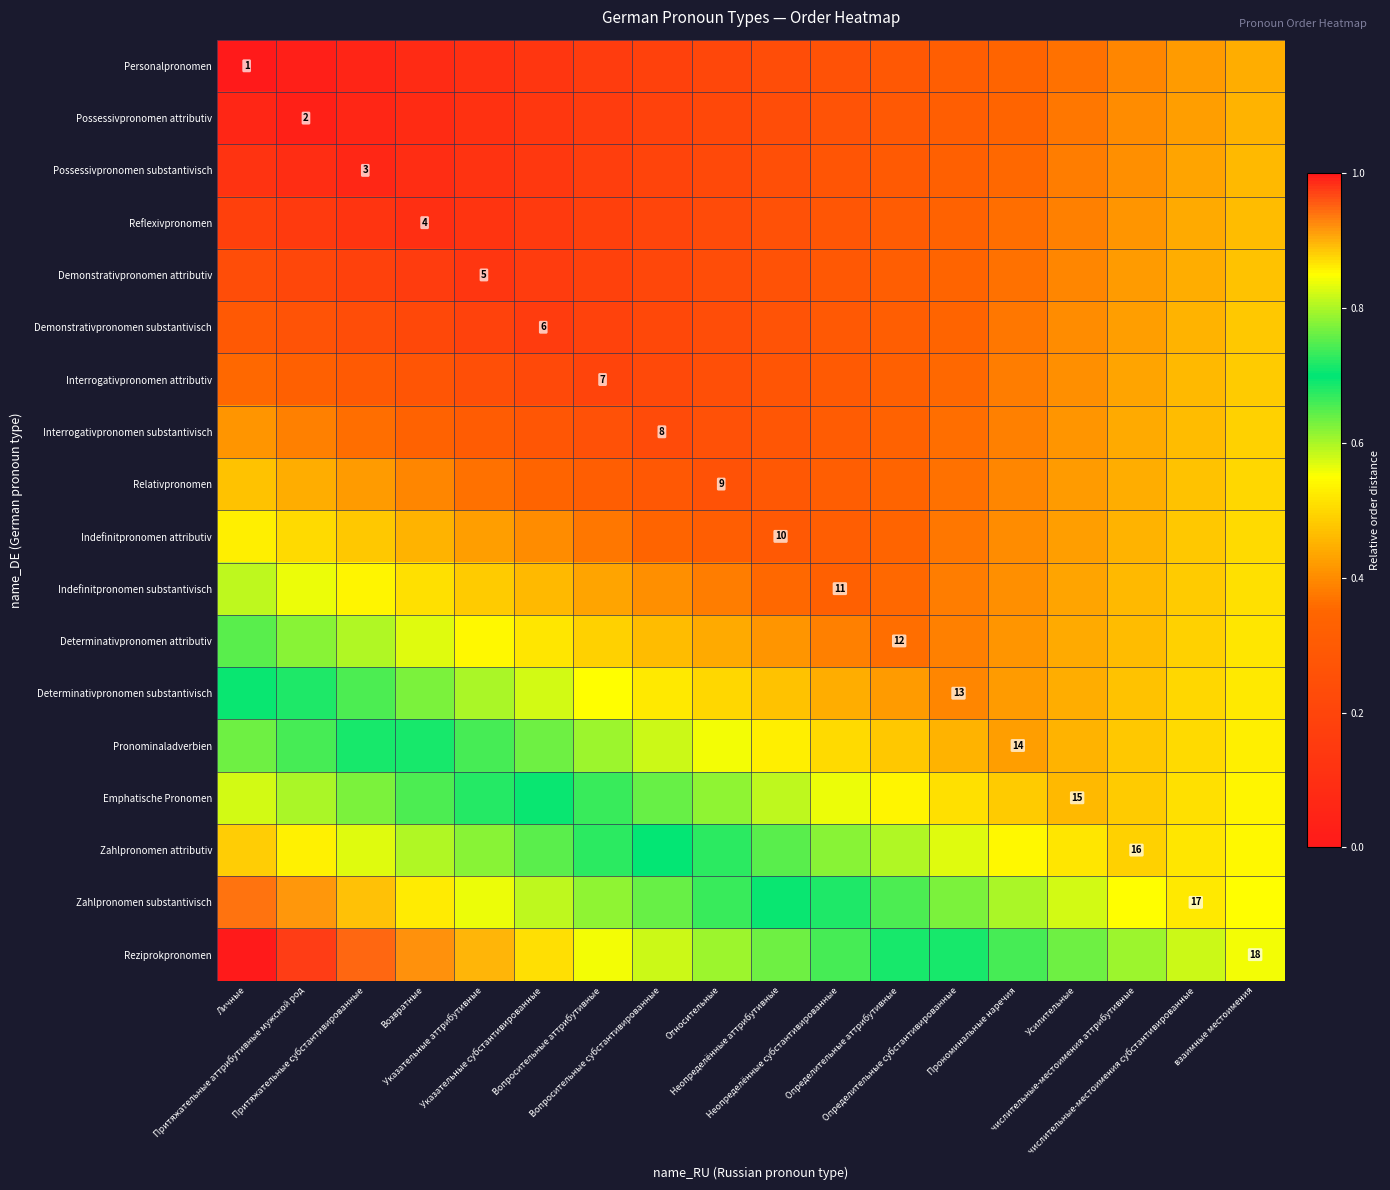

The Indefinitpronomen substantivisch series shows 0.4 at Вопросительные аттрибутивные. True or false?

True